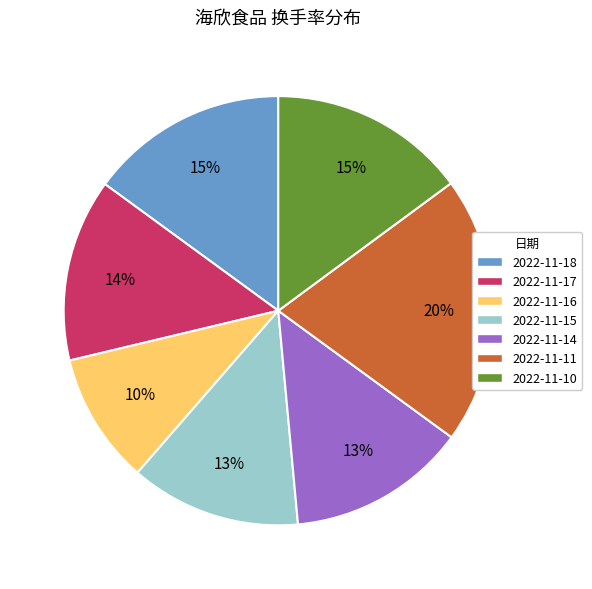

Is it true that 2022-11-16 is 22% of the pie?

False